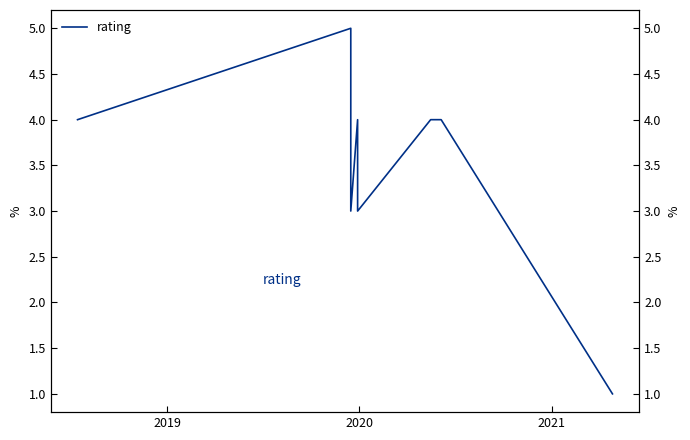

At which category does the data reach its first local peak?

2019